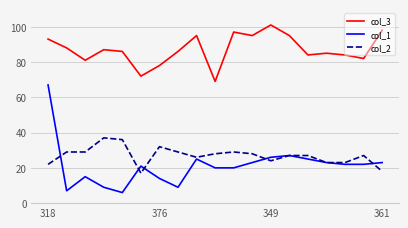

Which series has the largest range (max minus min)?

col_1